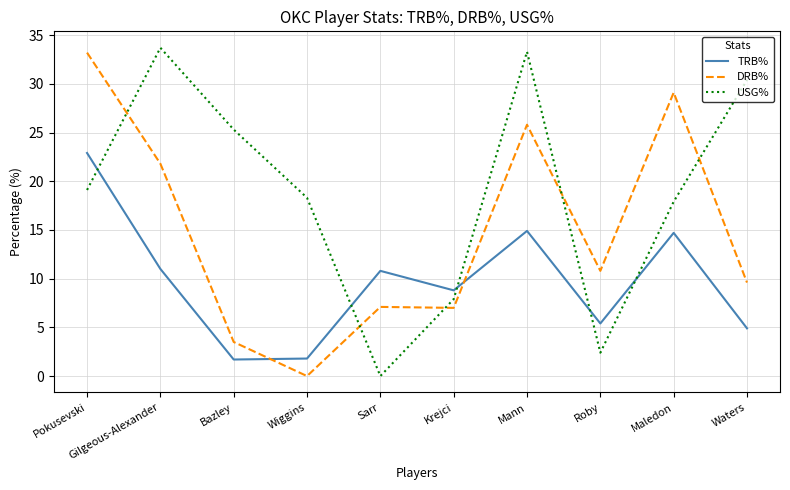

What position from the left is Pokusevski?

1